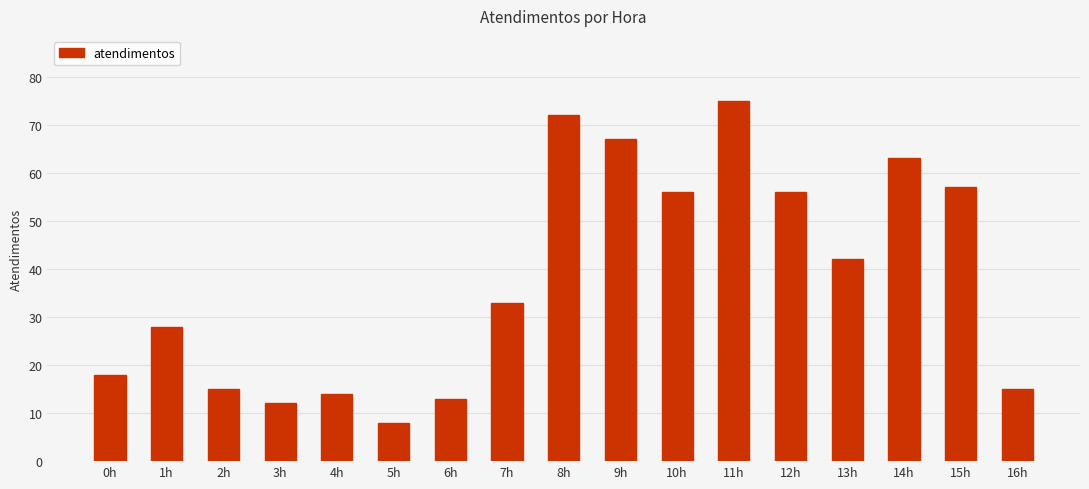

What is the label of the 10th bar from the left?

9h